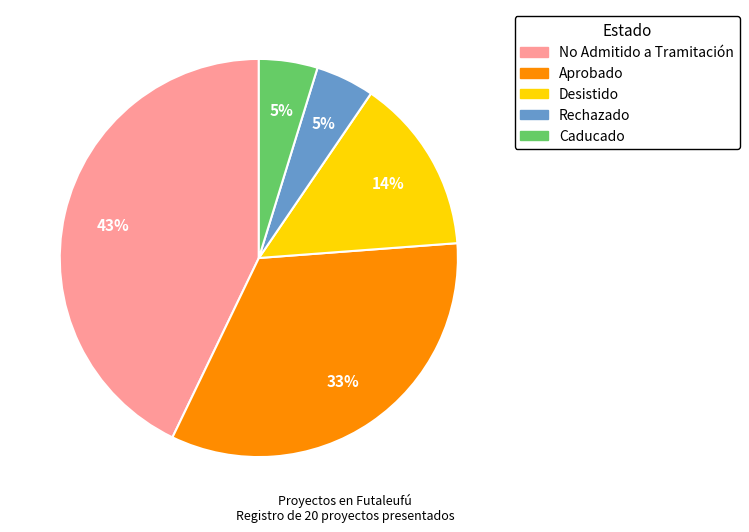

To the nearest percent, what percentage of the pie is Aprobado?

33%